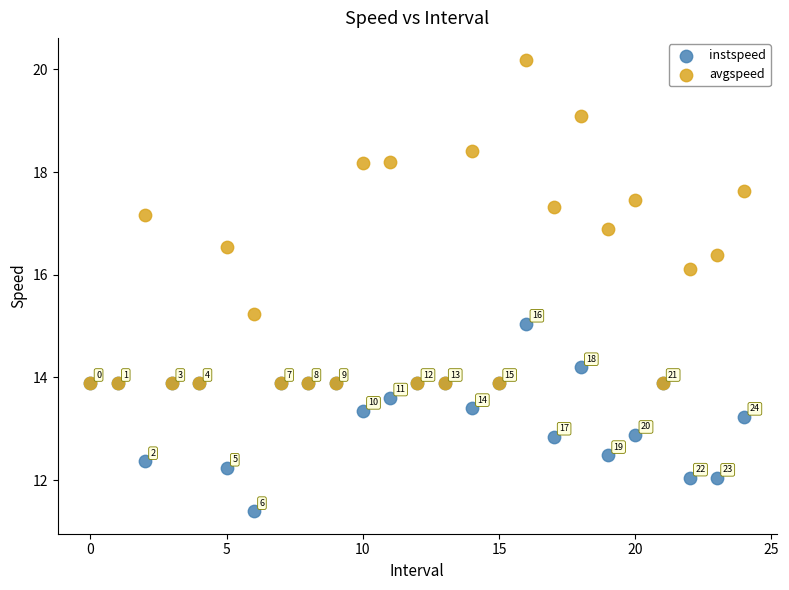

In the avgspeed series, what Y value is closest to 17?

16.9